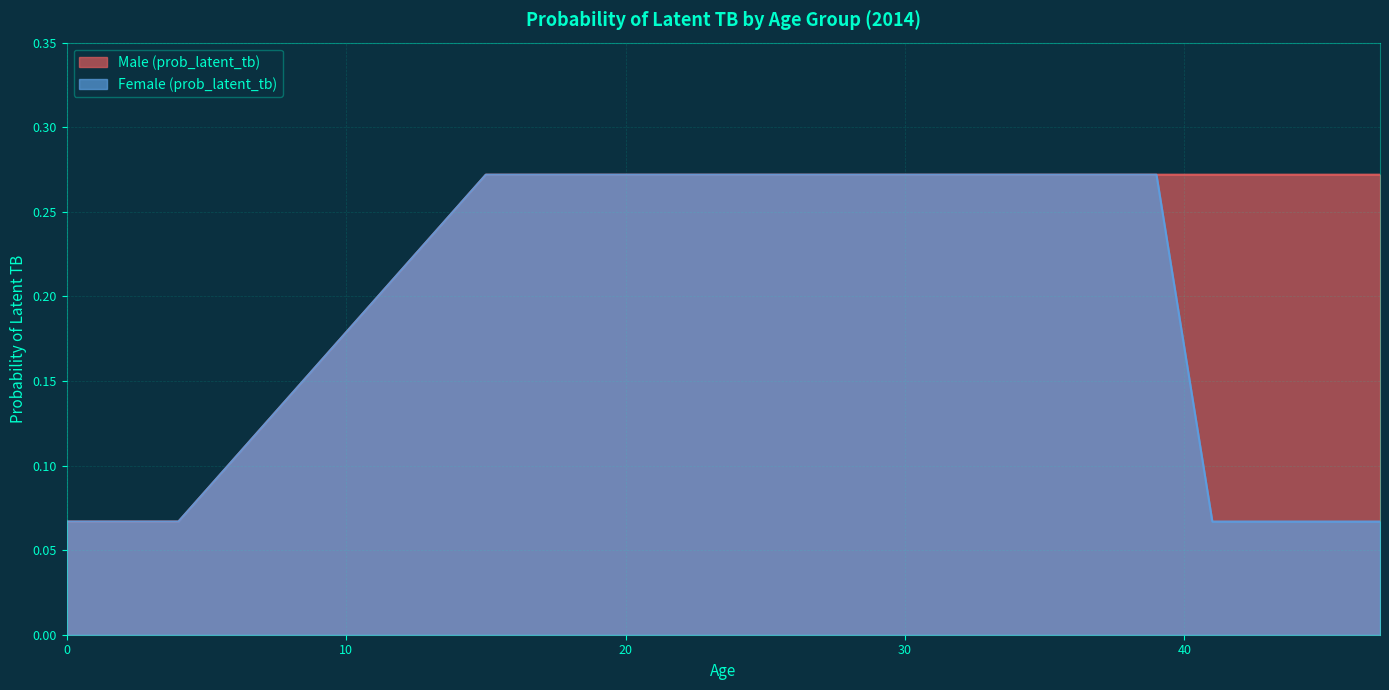

What is the minimum value for Male (prob_latent_tb)?

0.1